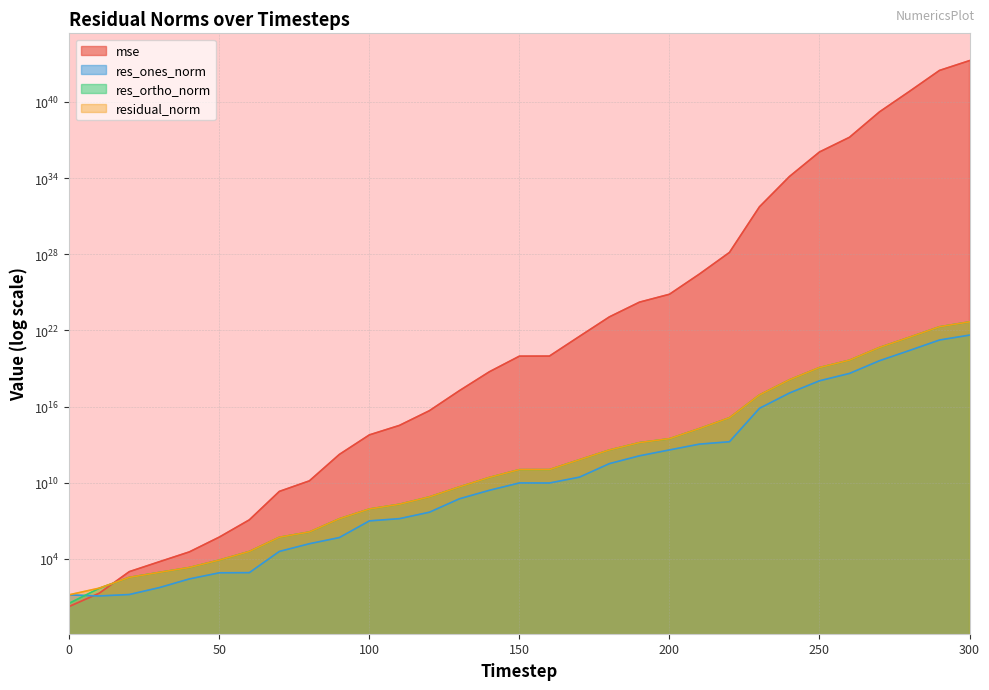

What is the total value across all series at 90?

1684736244752.8